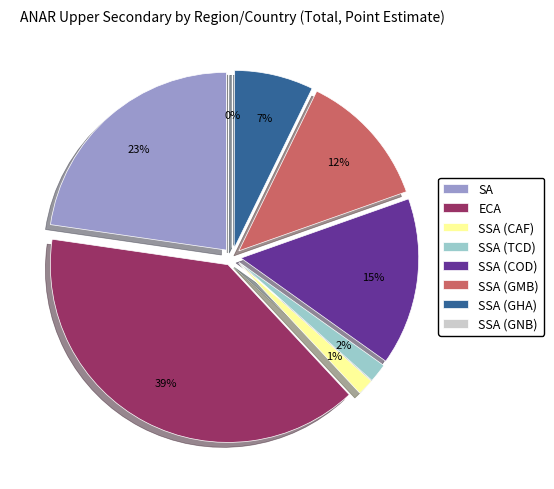

Which slice is the smallest?

SSA_GNB